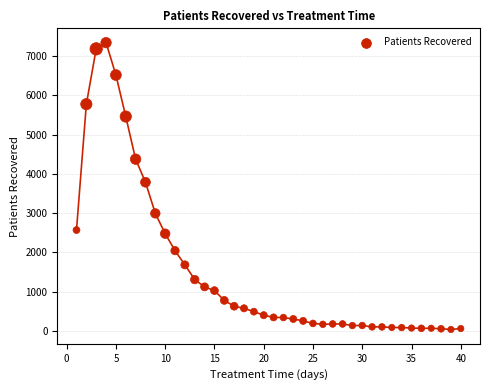

What Y value in the scatter plot is closest to 3690?

3788